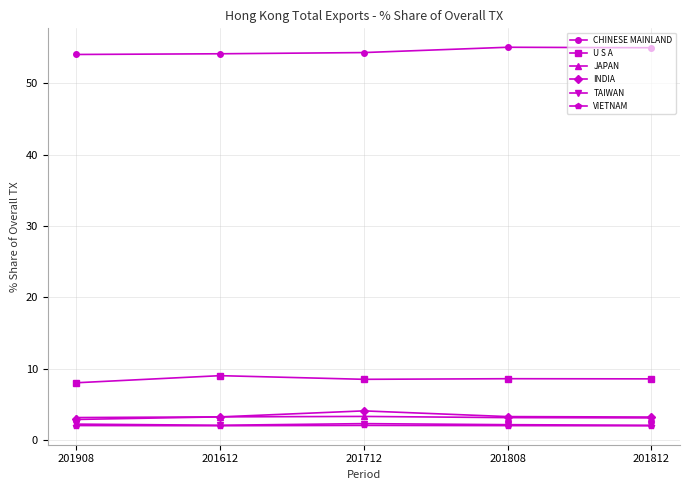

How many categories are shown in the chart?

5